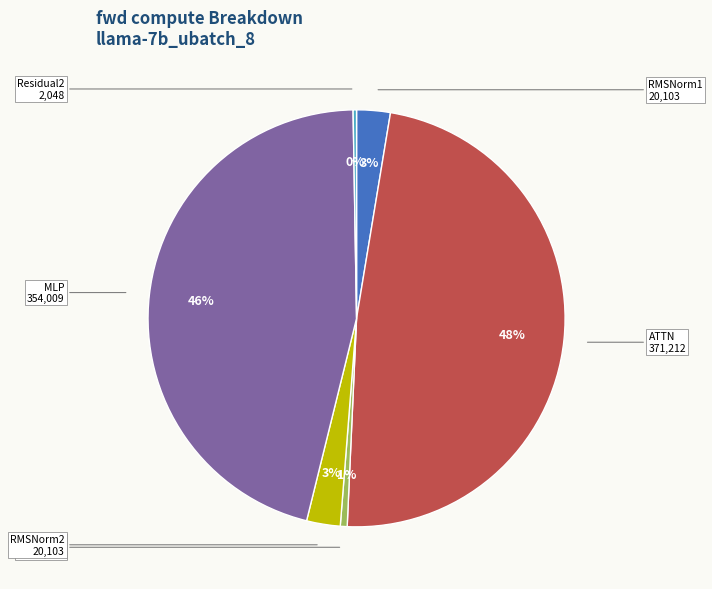

Which category has the biggest portion of the pie?

ATTN